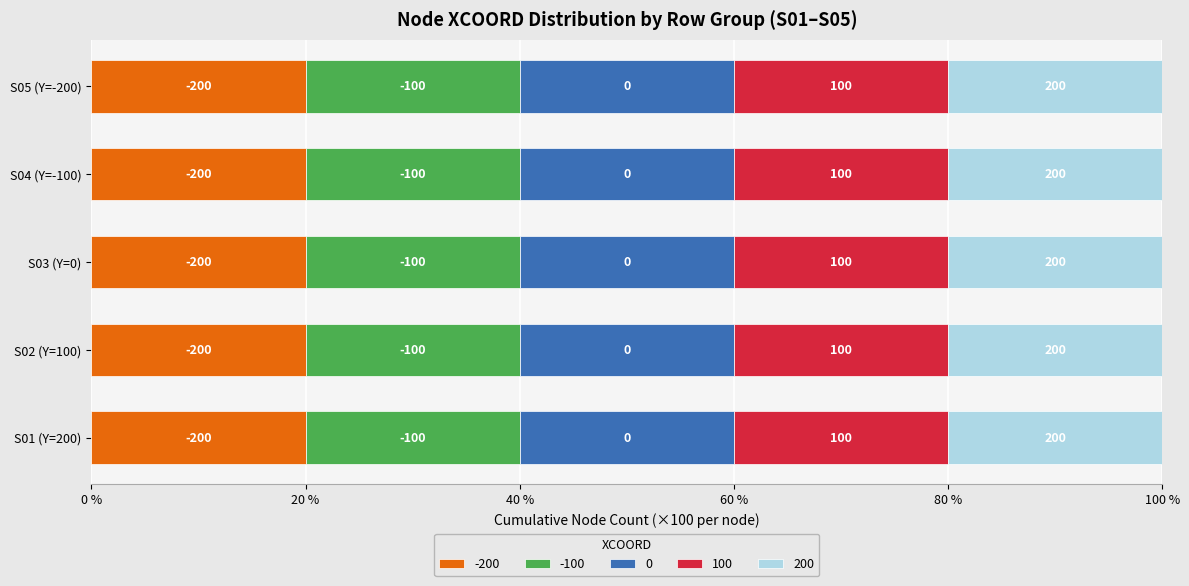

Count the number of data series in this chart.

5